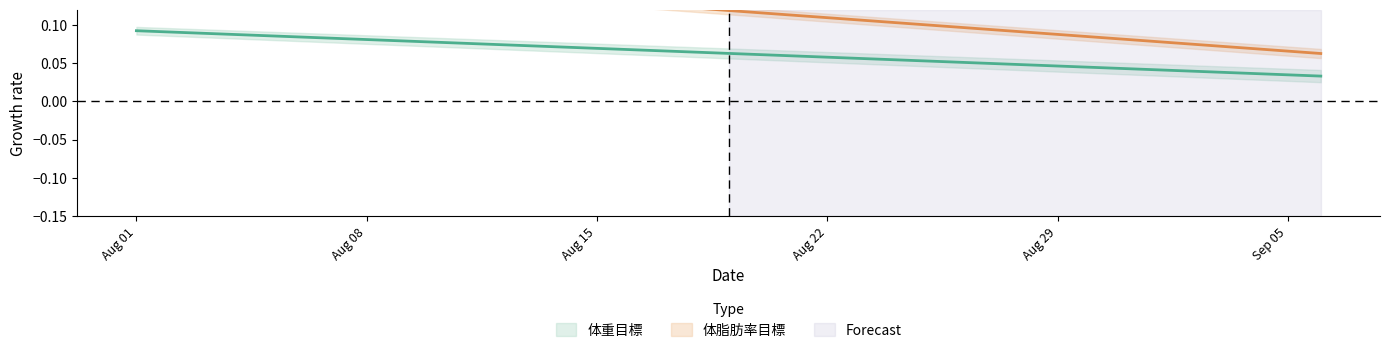

What is the value of the 体重目標 point at the 14th from the left?

0.1